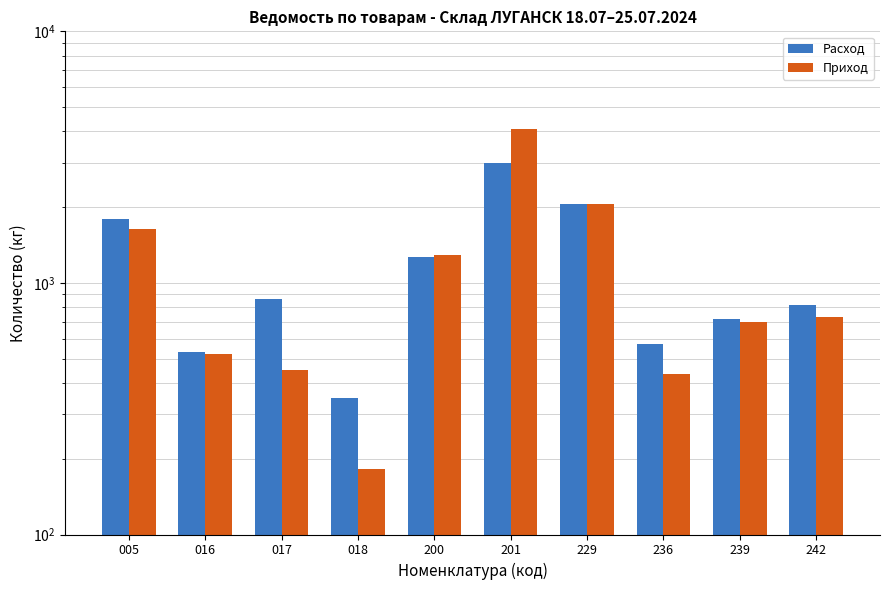

How many bars are there in each group?

2